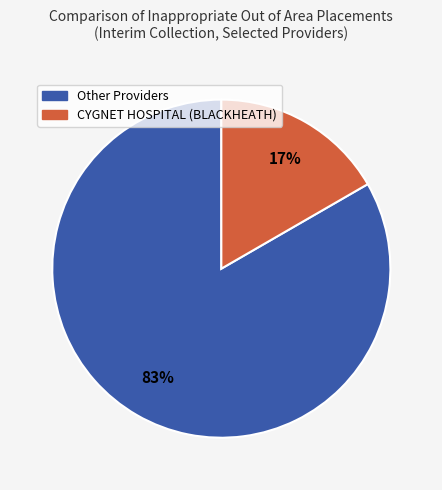

To the nearest percent, what is the average slice percentage?

50%